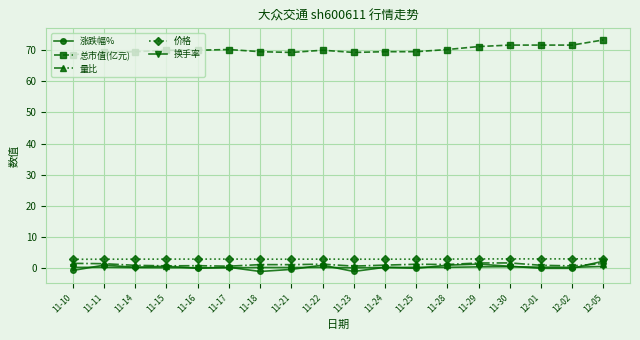

Which series has the largest total across all categories?

总市值(亿元)